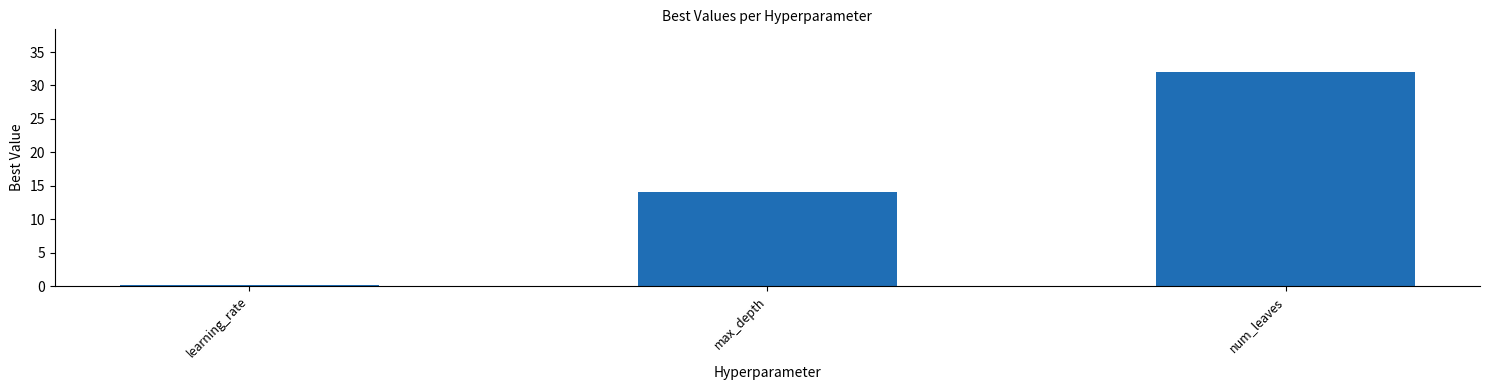

Between learning_rate and num_leaves, which is larger?

num_leaves